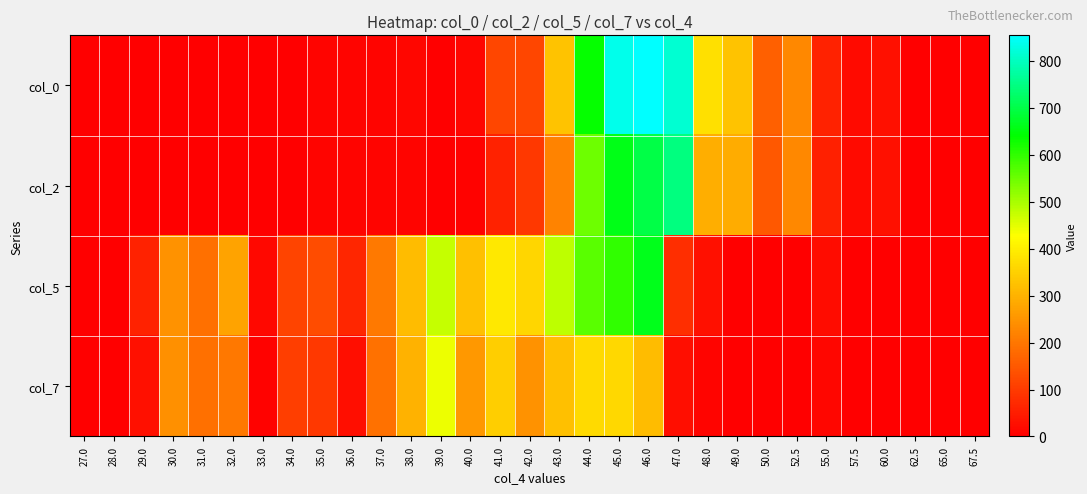

What is the difference between the highest and lowest values at 34.0?

115